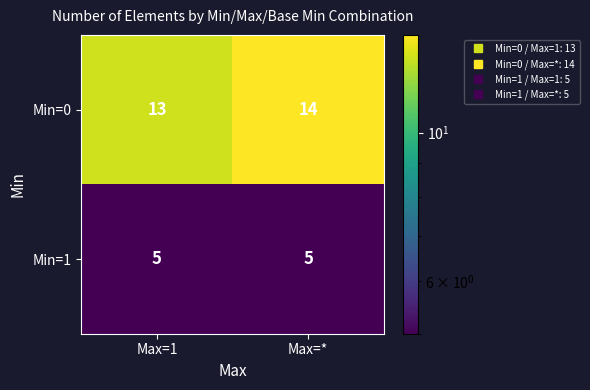

Rank the series at Max=* from lowest to highest value.

Min=1, Min=0